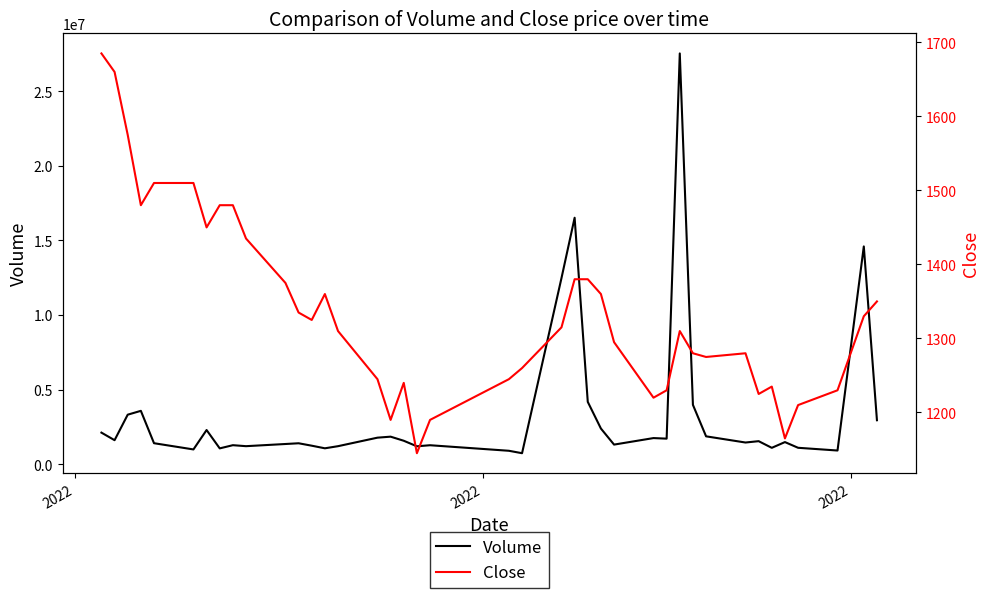

What is the lowest value of the Volume series?

732603